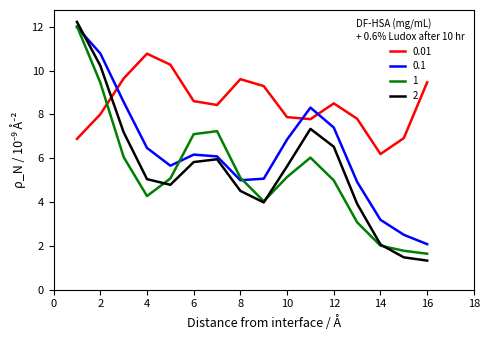

What is the lowest value of the 0.01 series?

6.2